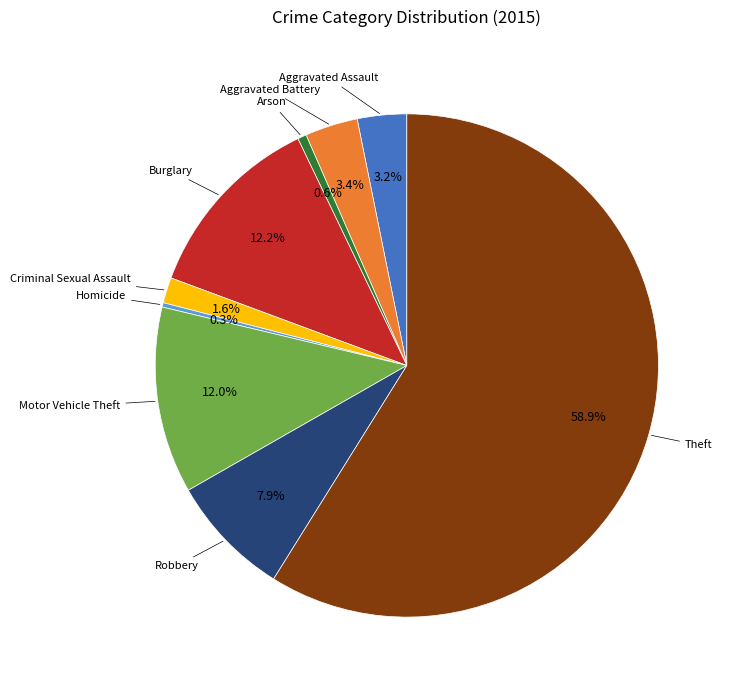

Does any single category account for the majority?

Yes